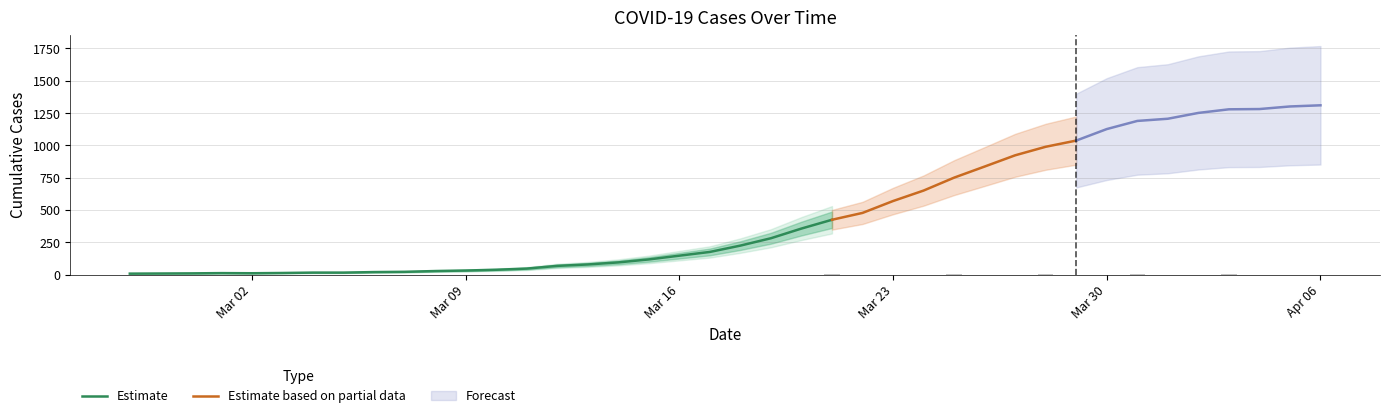

What is the minimum value shown in the chart?

7